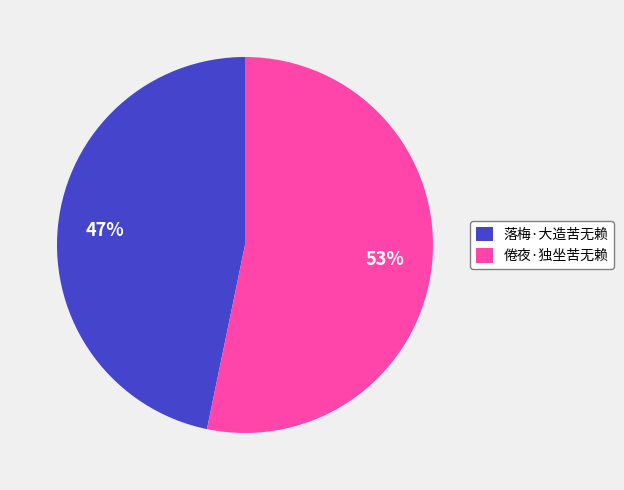

What is the largest slice in the pie chart?

倦夜·独坐苦无赖